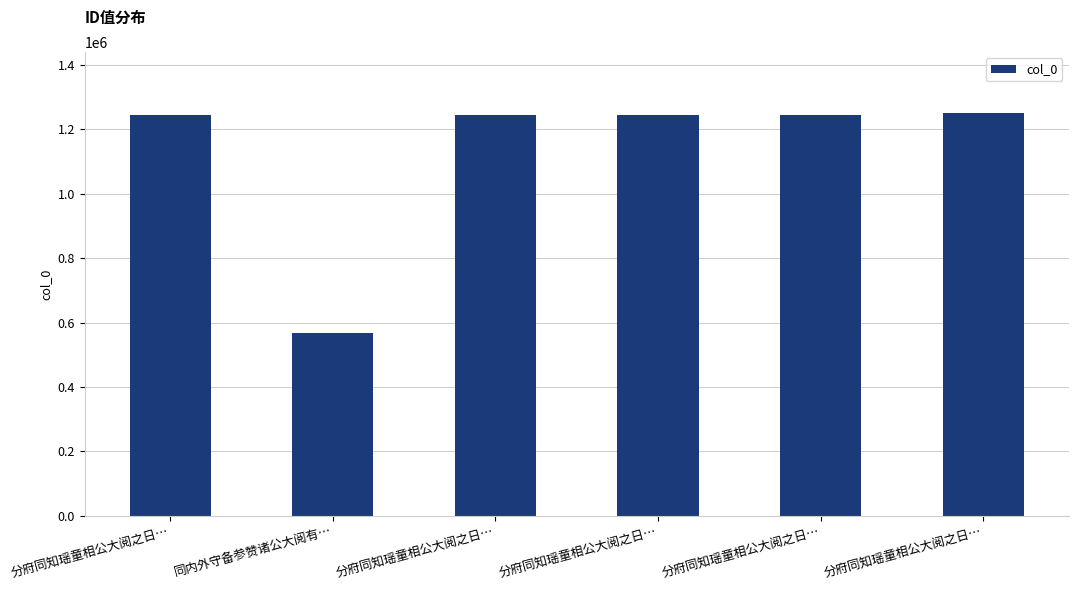

Rank the categories by value from highest to lowest.

分府同知瑶童相公大阅之日…, 分府同知瑶童相公大阅之日…, 分府同知瑶童相公大阅之日…, 分府同知瑶童相公大阅之日…, 分府同知瑶童相公大阅之日…, 同内外守备参赞诸公大阅有…